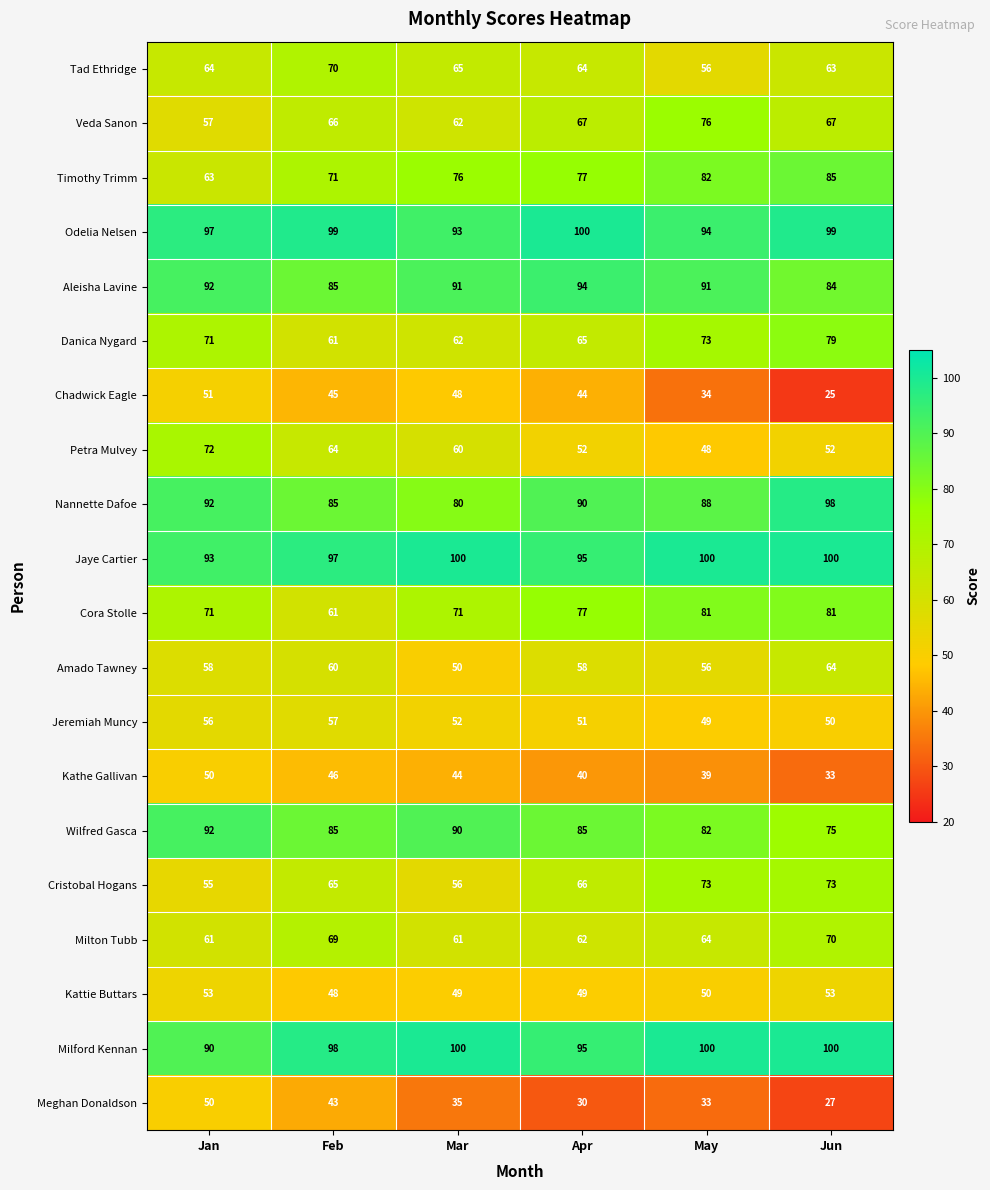

What is the average value of the Timothy Trimm series?

76